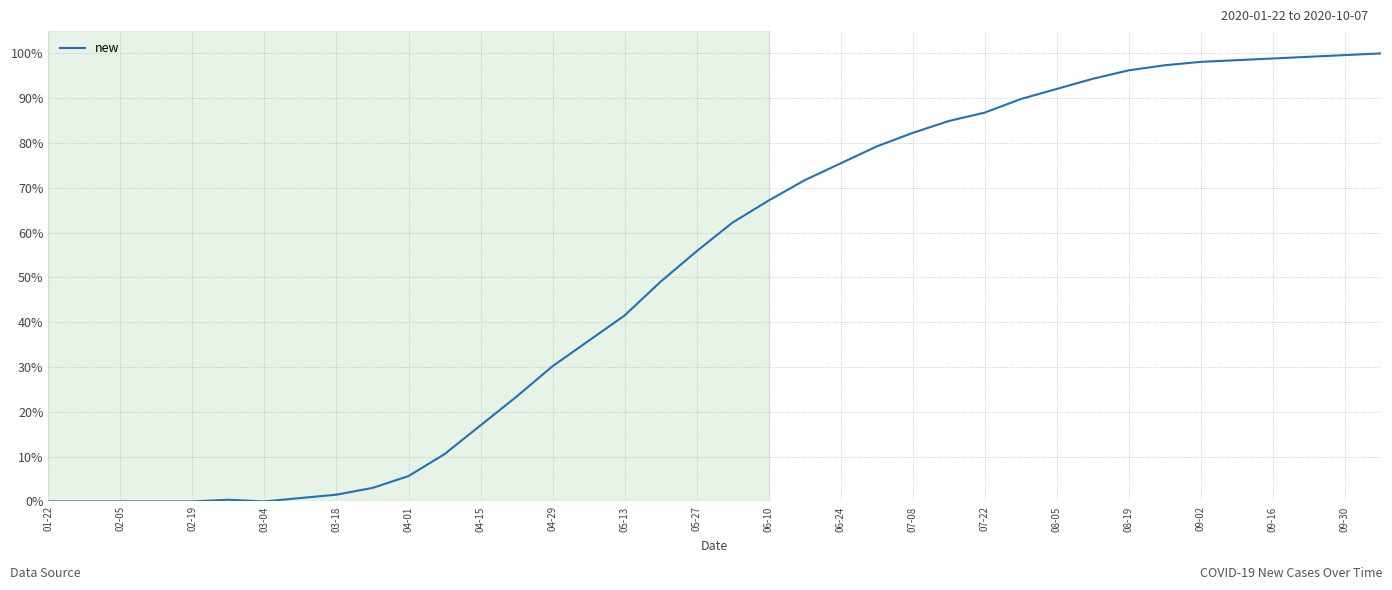

Is this an area chart (filled region under the line)?

No